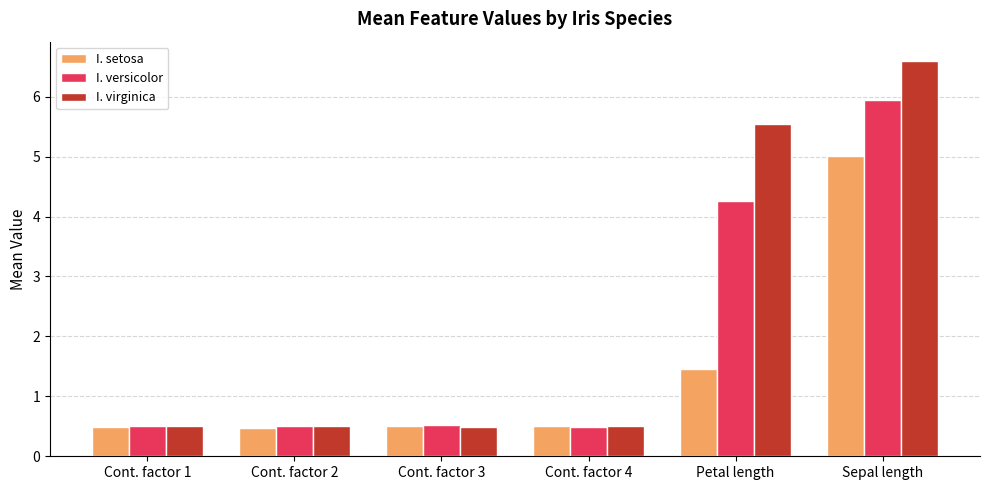

What is the label of the 5th bar from the left?

Petal length